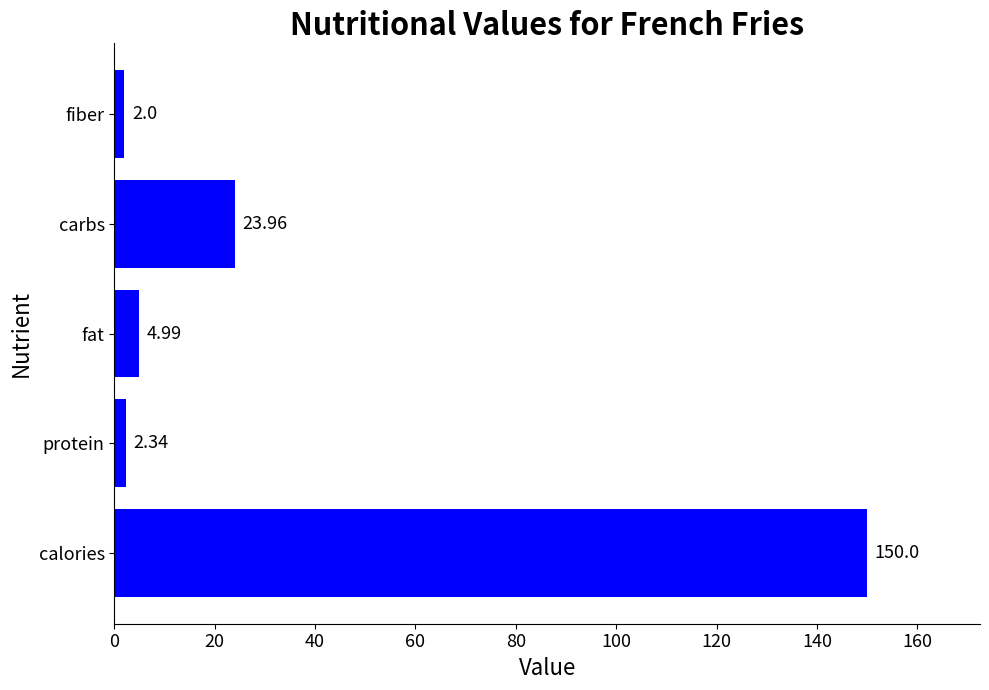

What is the difference between the maximum and minimum values?

148.0